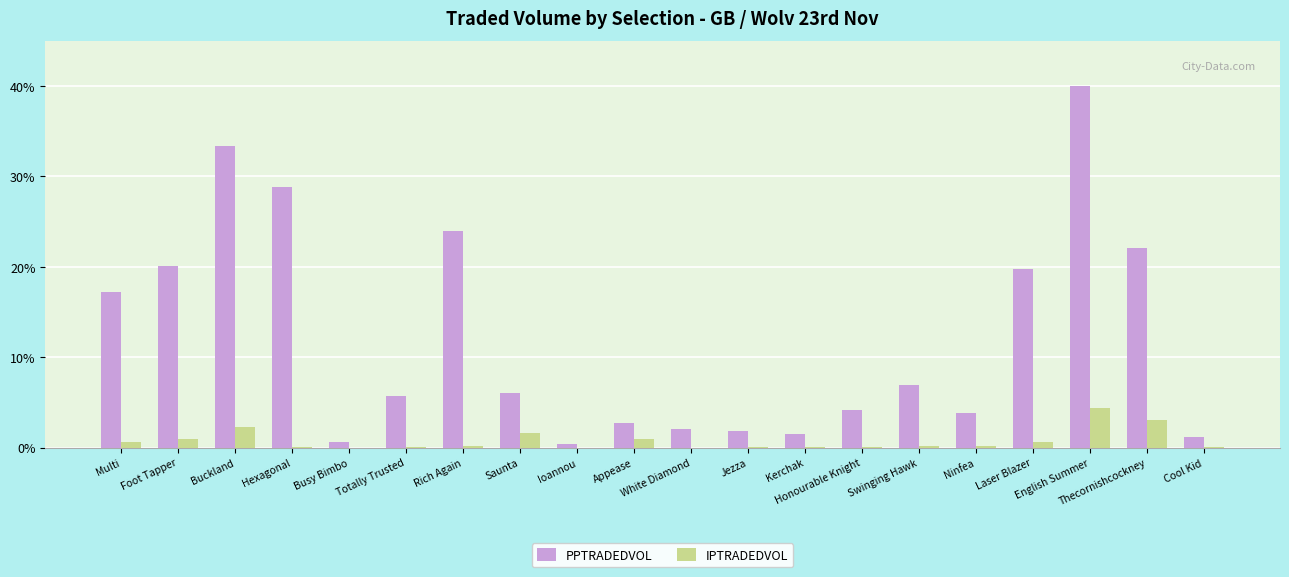

What is the maximum value for IPTRADEDVOL?

4.4